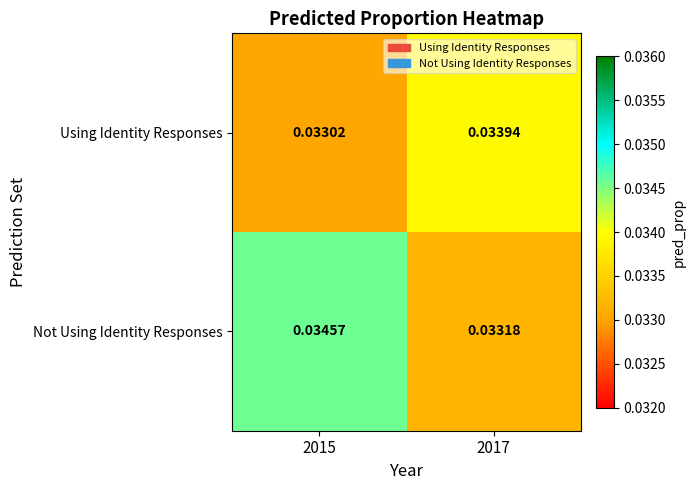

At 2015, list the series in order from largest to smallest.

Not Using Identity Responses, Using Identity Responses